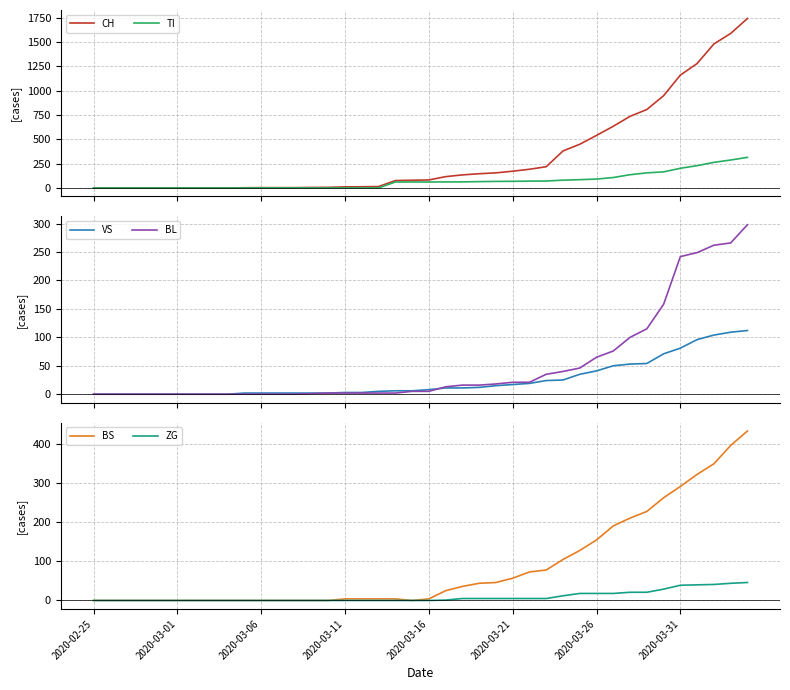

Reading left to right, what are all the values shown in this chart?

CH: 0	0	0	0	0	0	0	0	0	2	3	3	3	5	6	11	12	14	76	79	82	116	134	146	155	172	192	218	380	449	540	634	736	806	948	1160	1279	1480	1588	1742
TI: 0	0	0	0	0	0	0	0	0	0	0	0	0	0	0	0	0	0	61	61	61	62	62	65	67	68	70	71	80	85	91	107	136	155	165	202	229	263	287	314
VS: 0	0	0	0	0	0	0	0	0	2	2	2	2	2	2	3	3	5	6	6	8	11	11	12	15	17	19	24	25	35	41	50	53	54	71	81	96	104	109	112
BL: 0	0	0	0	0	0	0	0	0	0	0	0	0	1	2	2	2	2	2	5	5	13	16	16	18	21	21	35	40	46	65	76	100	115	158	242	249	262	266	298
BS: 0	0	0	0	0	0	0	0	0	0	0	0	0	0	0	4	4	4	4	0	4	25	36	44	46	57	73	78	105	128	155	191	211	228	263	292	323	350	397	434
ZG: 0	0	0	0	0	0	0	0	0	0	0	0	0	0	0	0	0	0	0	0	0	1	5	5	5	5	5	5	12	18	18	18	21	21	29	39	40	41	44	46